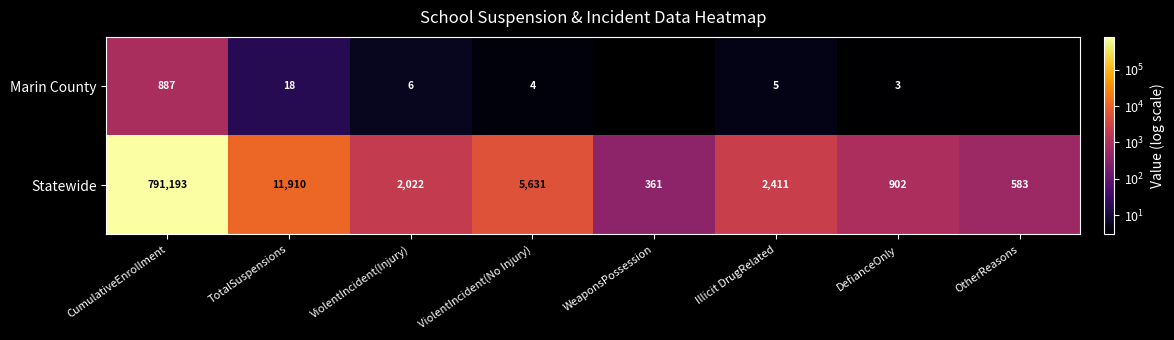

The value of Statewide at OtherReasons is 224. True or false?

False